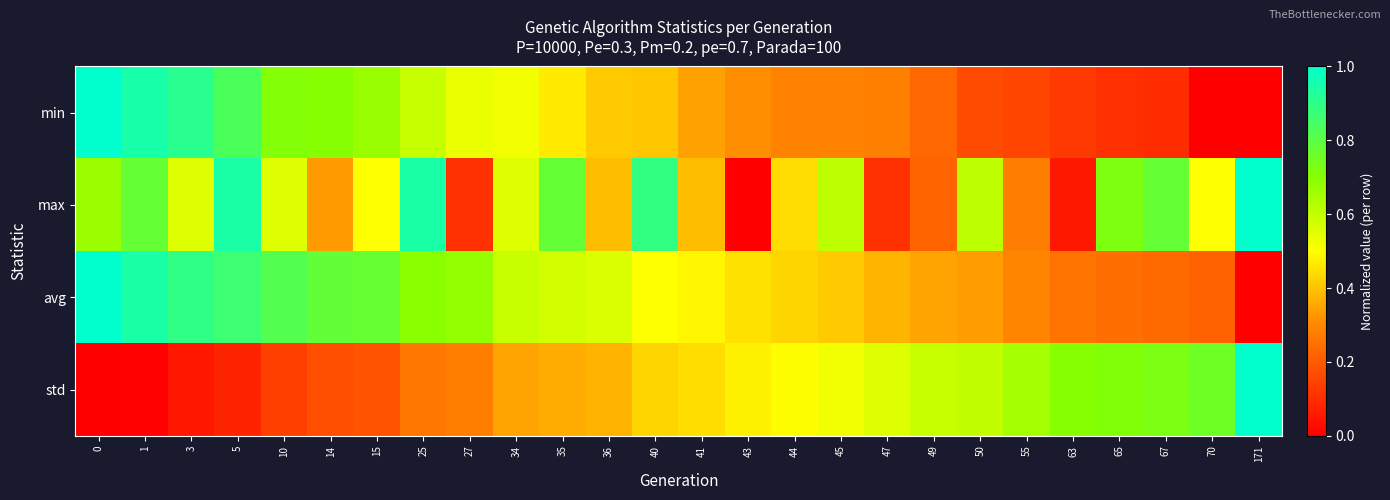

How many distinct data groups are displayed?

4